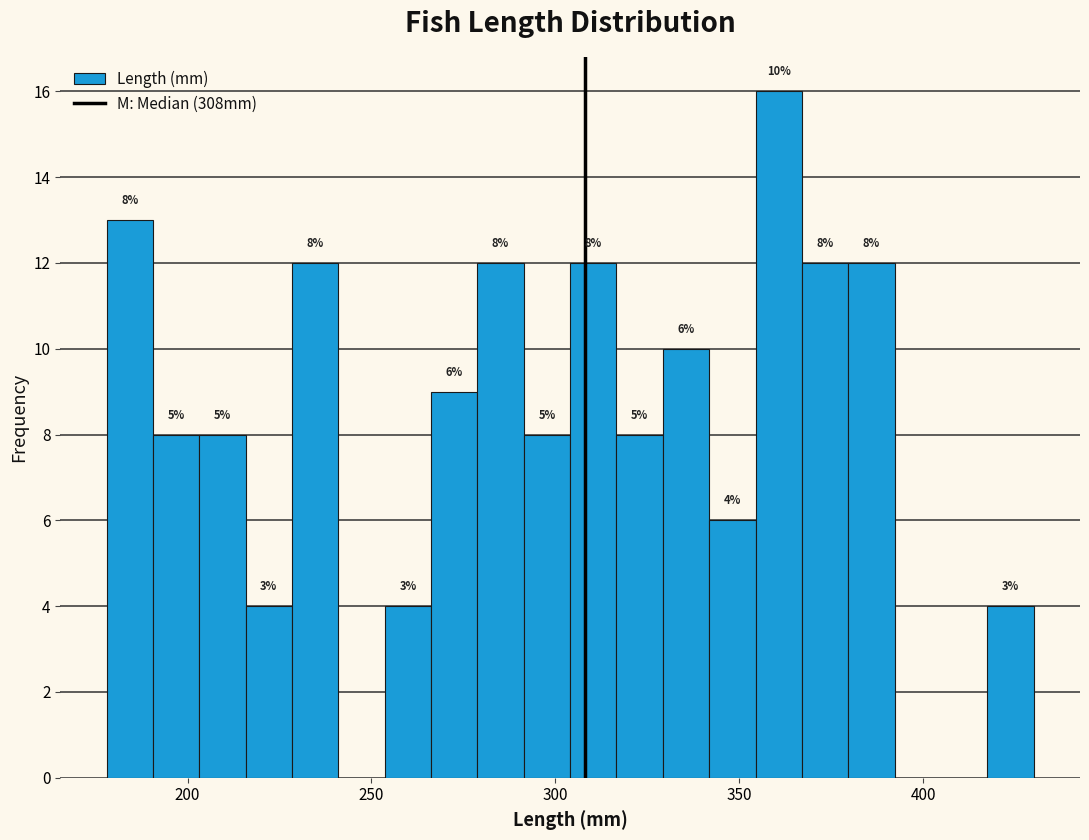

Around what value on the x-axis is the tallest bar? Give the approximate position of its centre, as read against the axis.

360